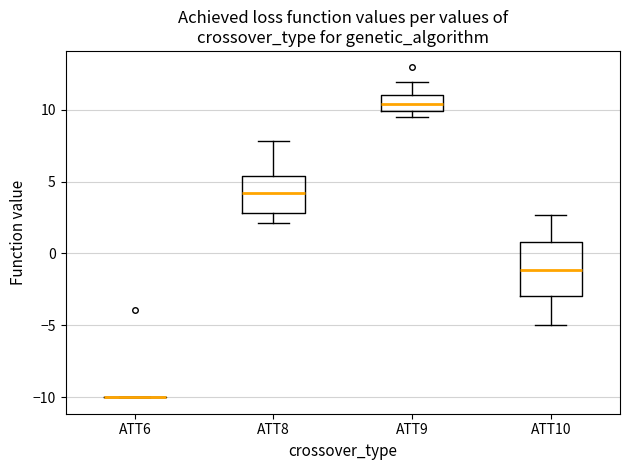

Reading left to right, read every box against the y-axis: the position of its median line, the range the box covers, and the ends of its whiskers. The values are not printed on the chart, so give them approximately, as read against the axis.

ATT6: box collapsed to a line at -10.0, whiskers -10.0 to -10.0
ATT8: median 4.0, box 3.0 to 5.5, whiskers 2.0 to 8.0
ATT9: median 10.5, box 10.0 to 11.0, whiskers 9.5 to 12.0
ATT10: median -1.0, box -3.0 to 1.0, whiskers -5.0 to 2.5